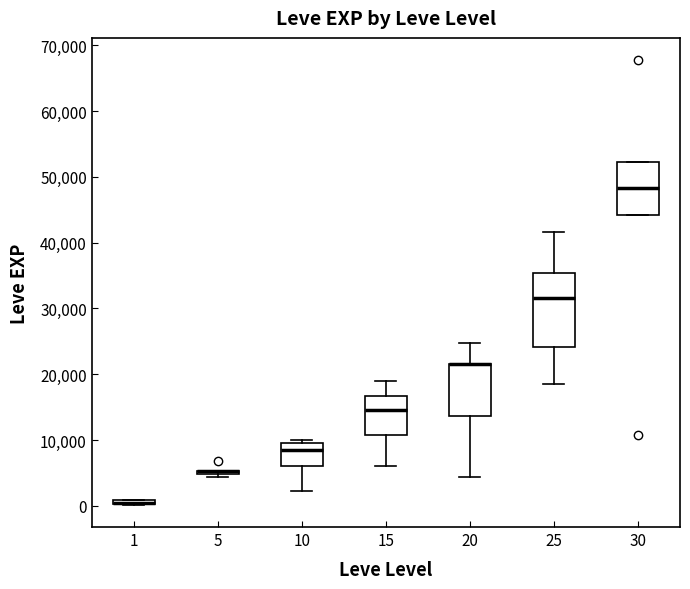

Which box is the tallest, from its lower edge to its upper edge?

25